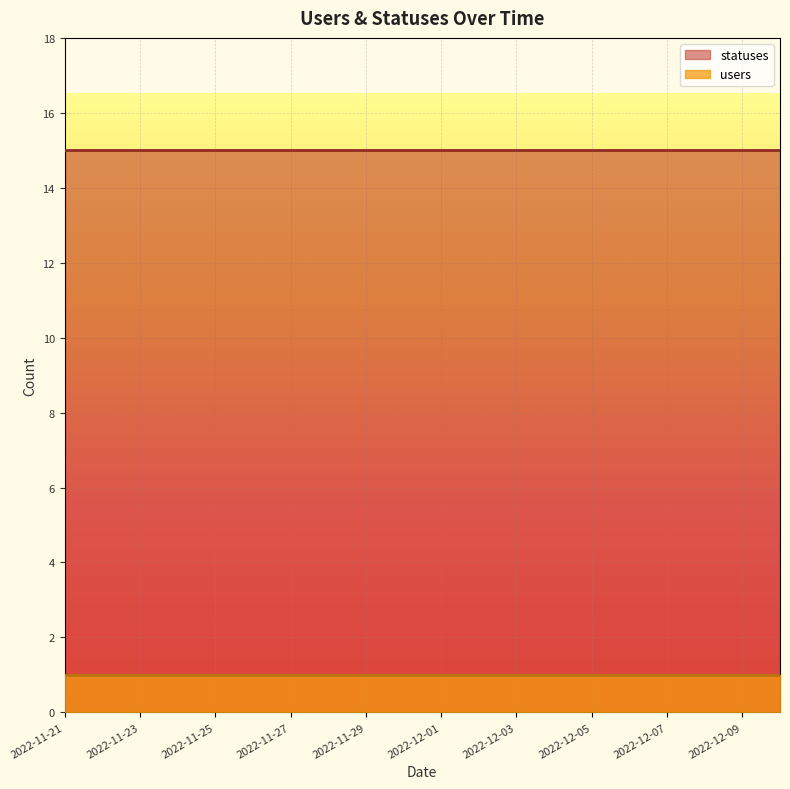

Rank the series by their average value, from lowest to highest.

users, statuses